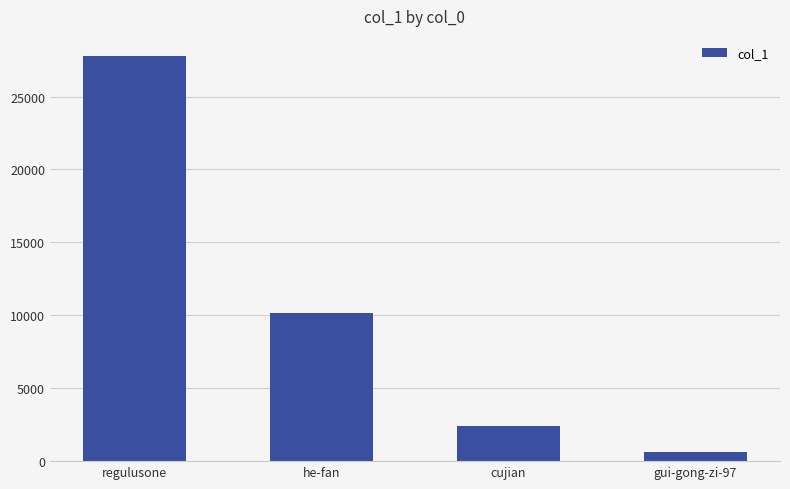

What is the ratio of the value at gui-gong-zi-97 to the value at he-fan?

0.1